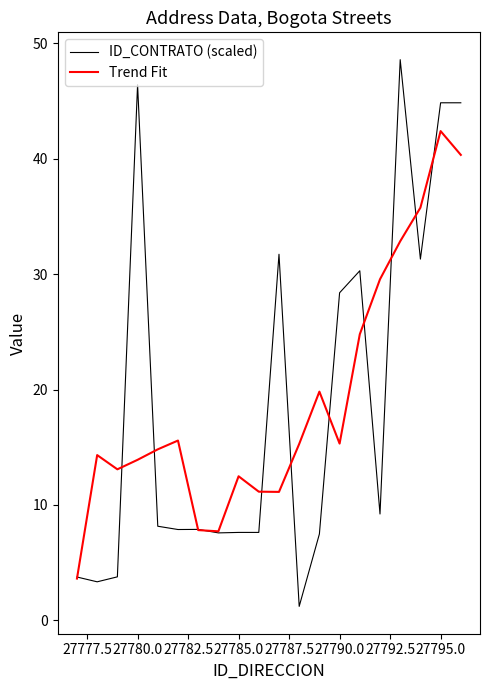

List the series in order of their peak value, highest first.

ID_CONTRATO (scaled), Trend Fit